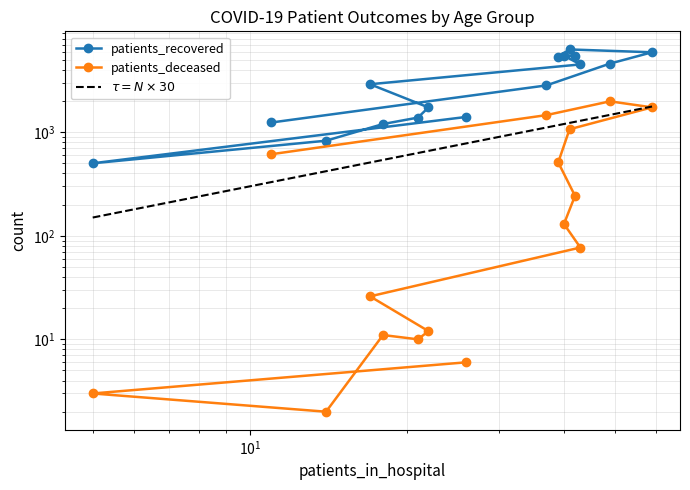

Which series has the largest total across all categories?

patients_recovered